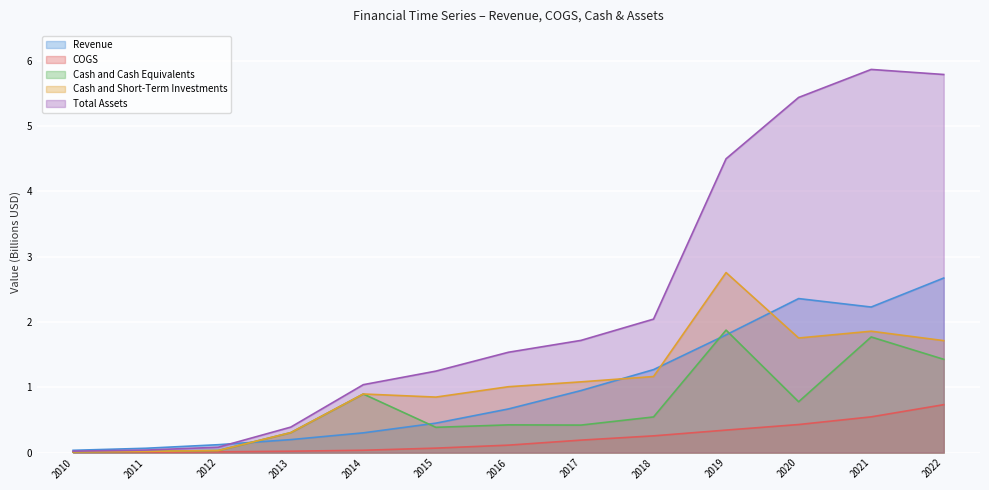

What is the total value across all series at 2010?

0.1